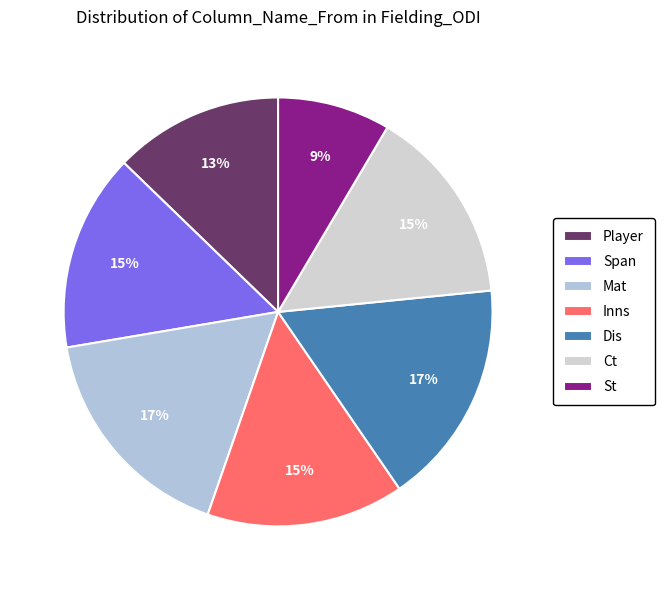

To the nearest percent, what portion does Mat represent?

17%